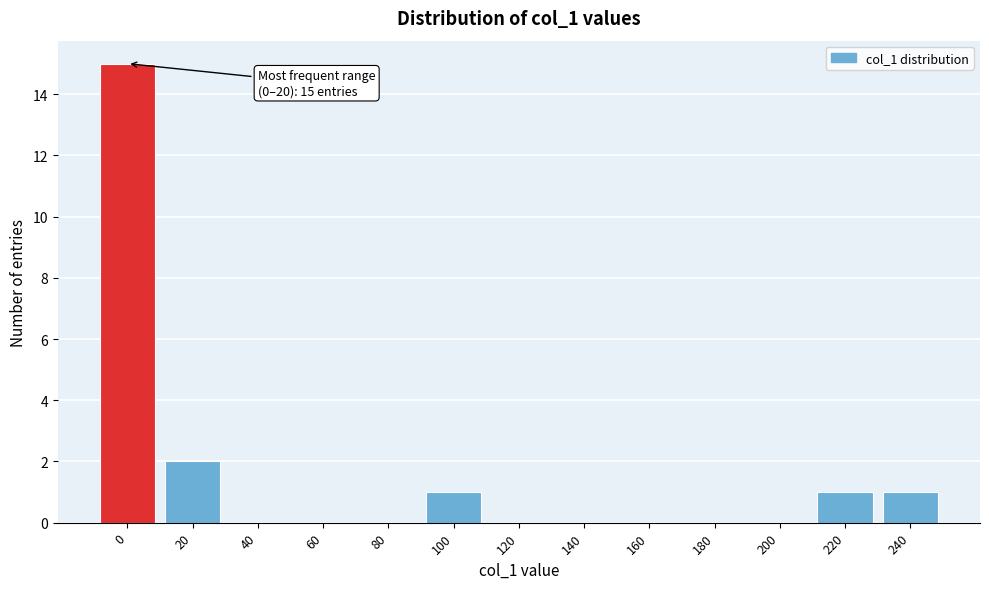

Reading right to left, extract all data points from this chart.

240=1	220=1	200=0	180=0	160=0	140=0	120=0	100=1	80=0	60=0	40=0	20=2	0=15